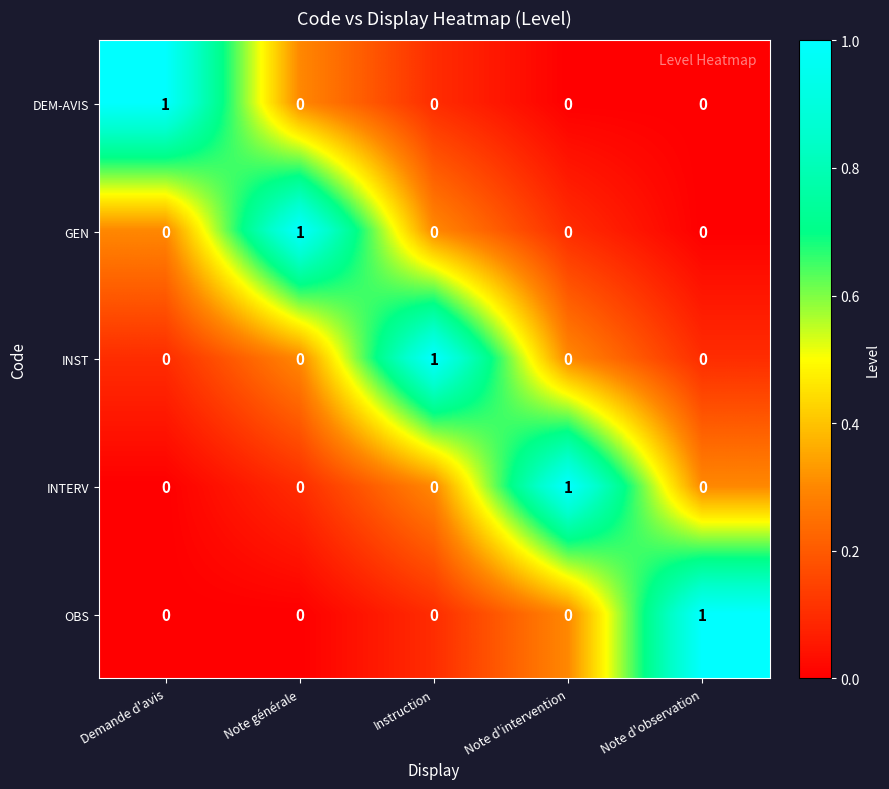

How many series are shown in this chart?

5